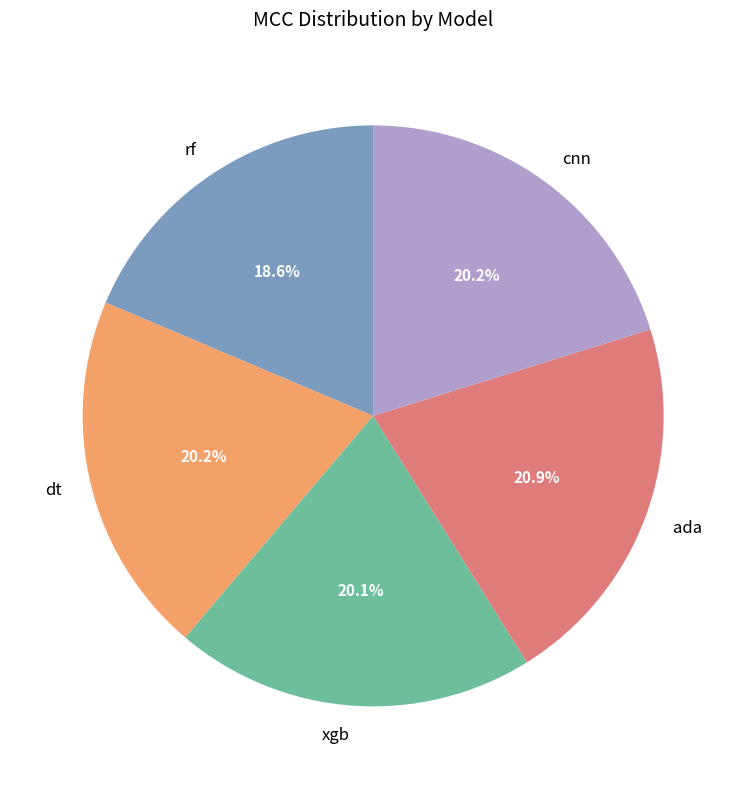

What percentage is the rf slice, to the nearest percent?

19%